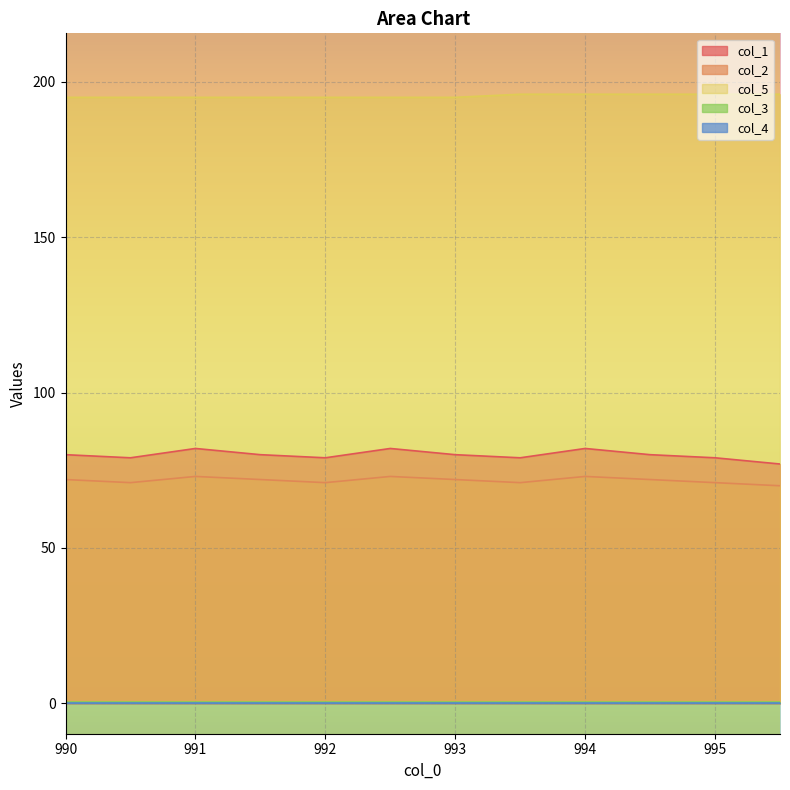

True or false: col_2 has a value of 22 at 992.

False